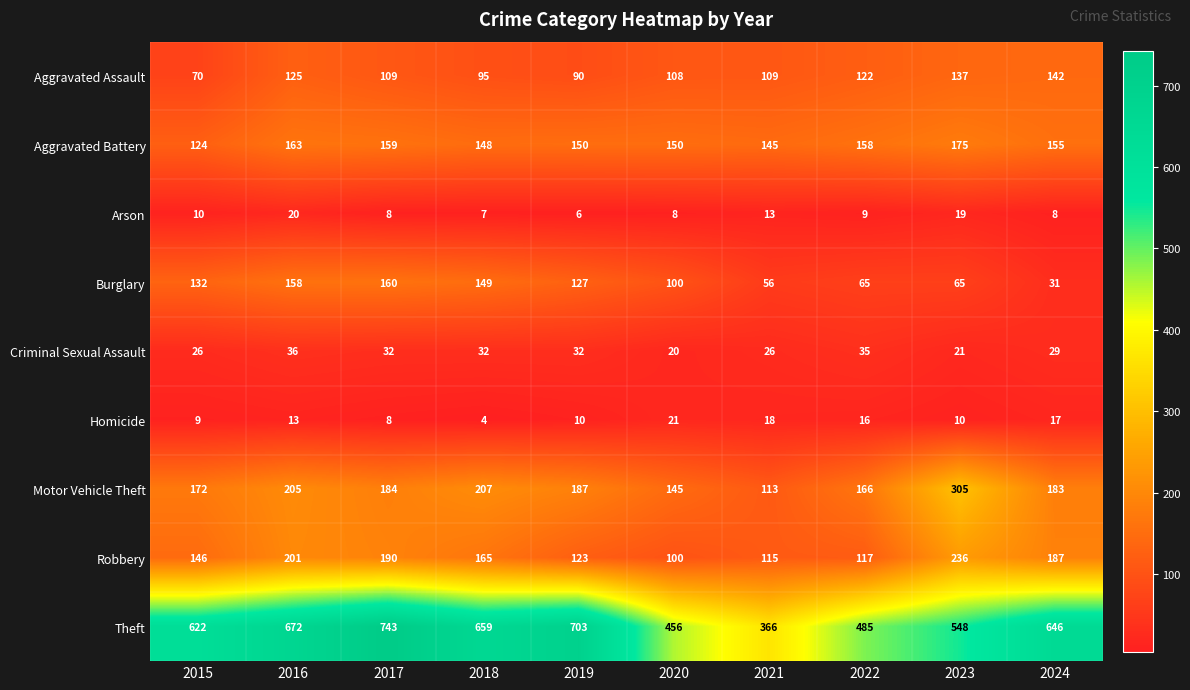

How many distinct data groups are displayed?

9